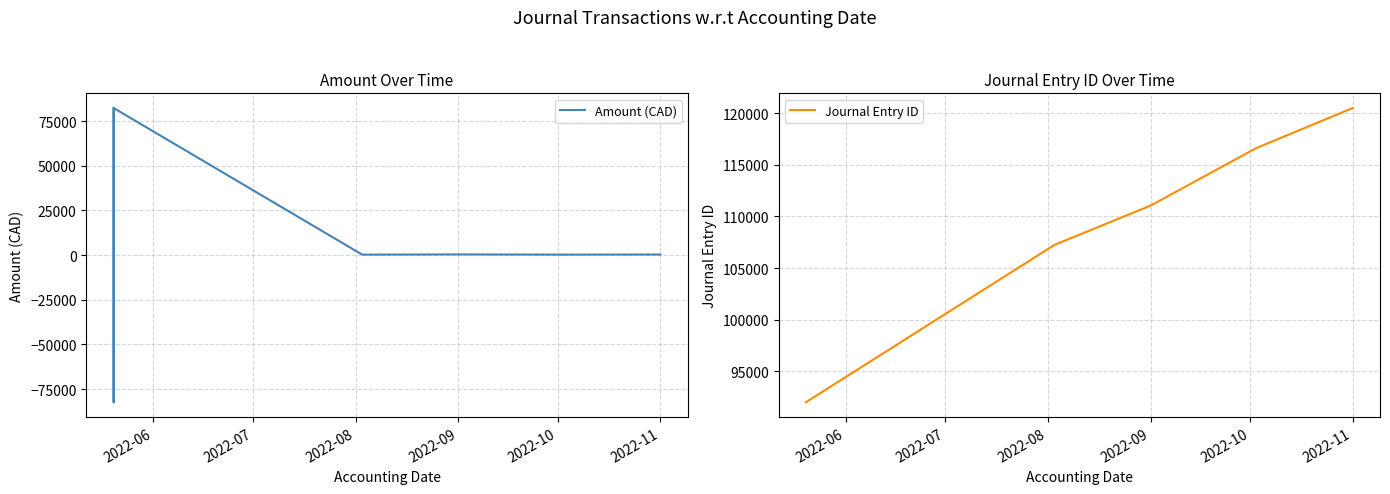

What are all the series names shown in the legend?

Amount (CAD), Journal Entry ID